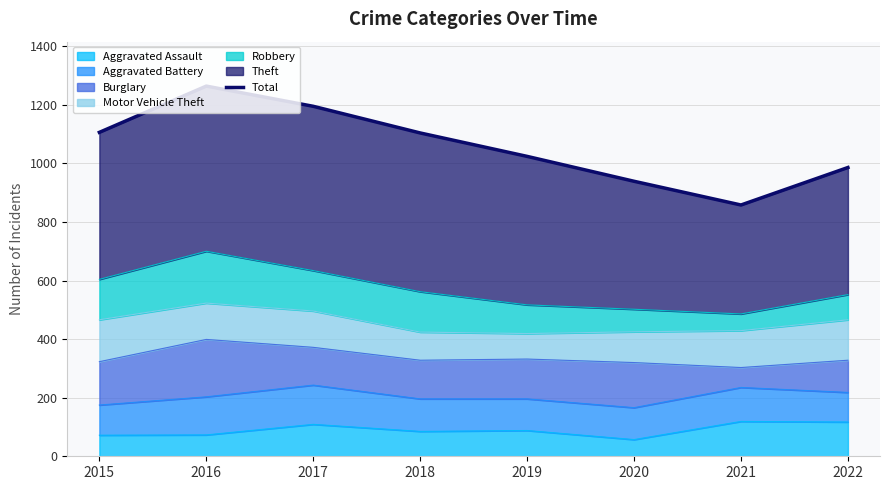

The value at 2017 is 1195. True or false?

True